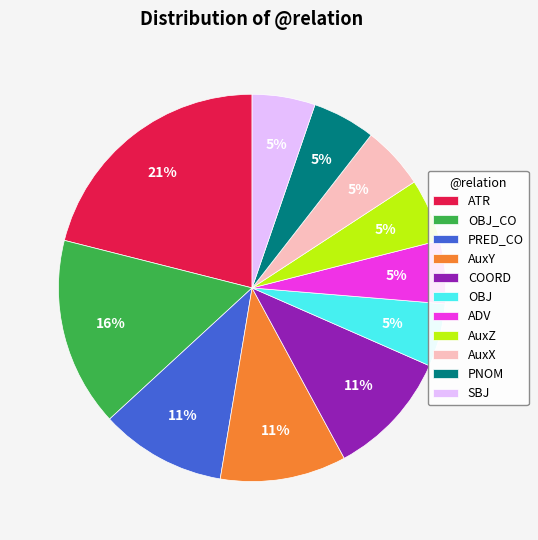

Which slice is the largest?

ATR